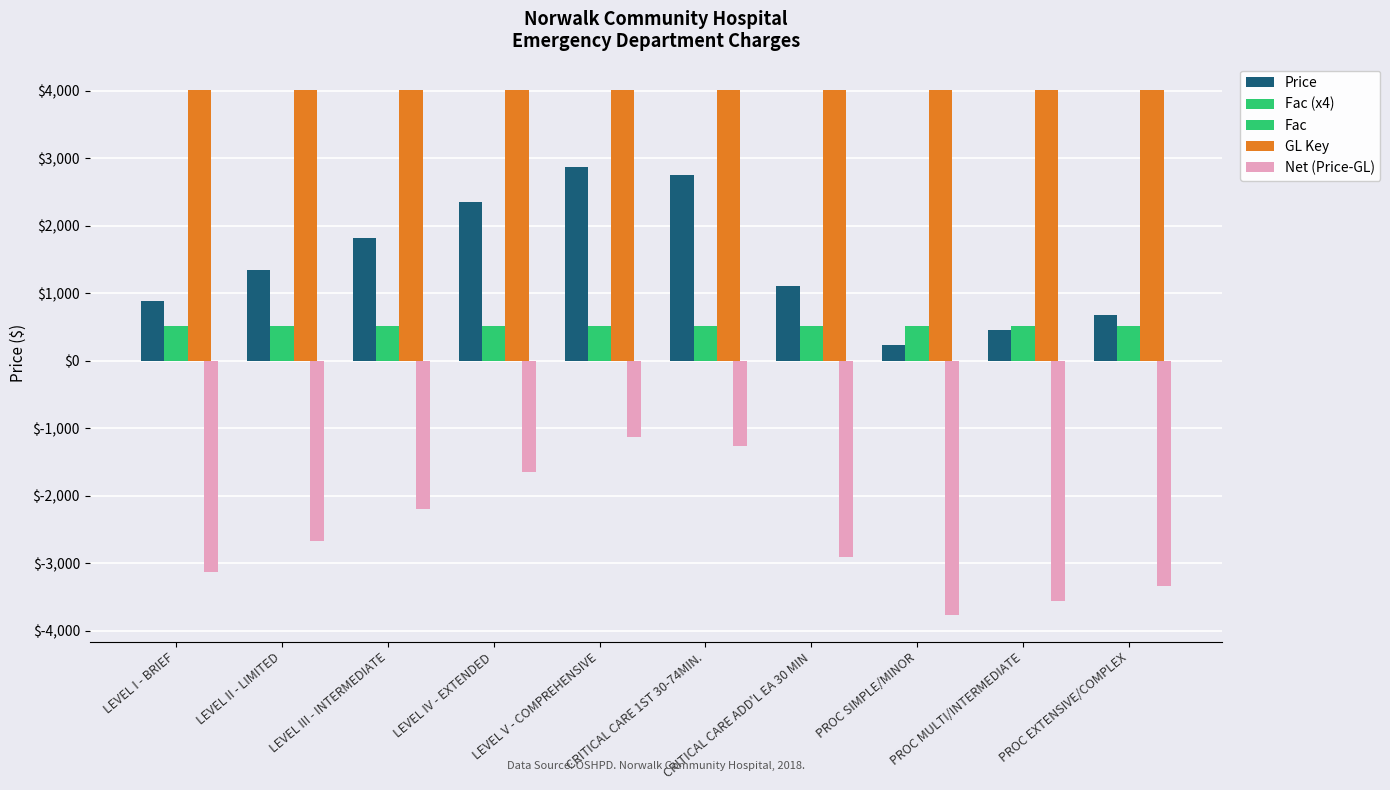

Rank the series by their maximum value, from lowest to highest.

Net (Price-GL), Fac (x4), Fac, Price, GL Key